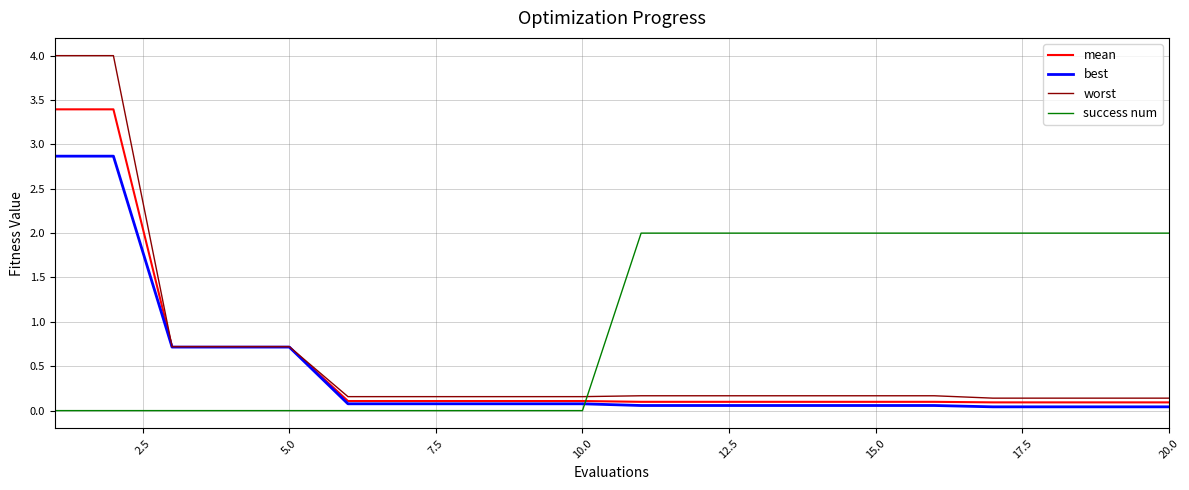

Which series has the largest range (max minus min)?

worst